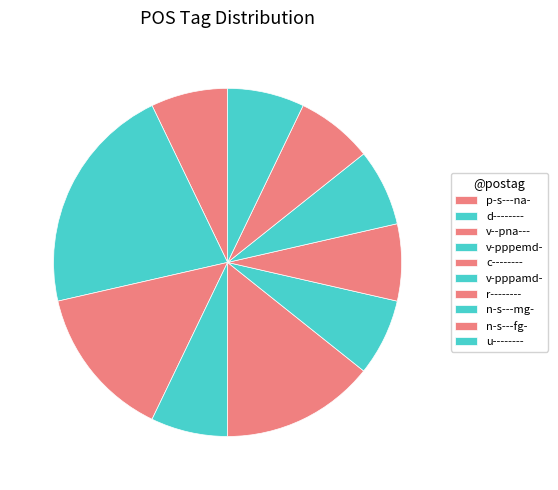

Does any single category account for the majority?

No